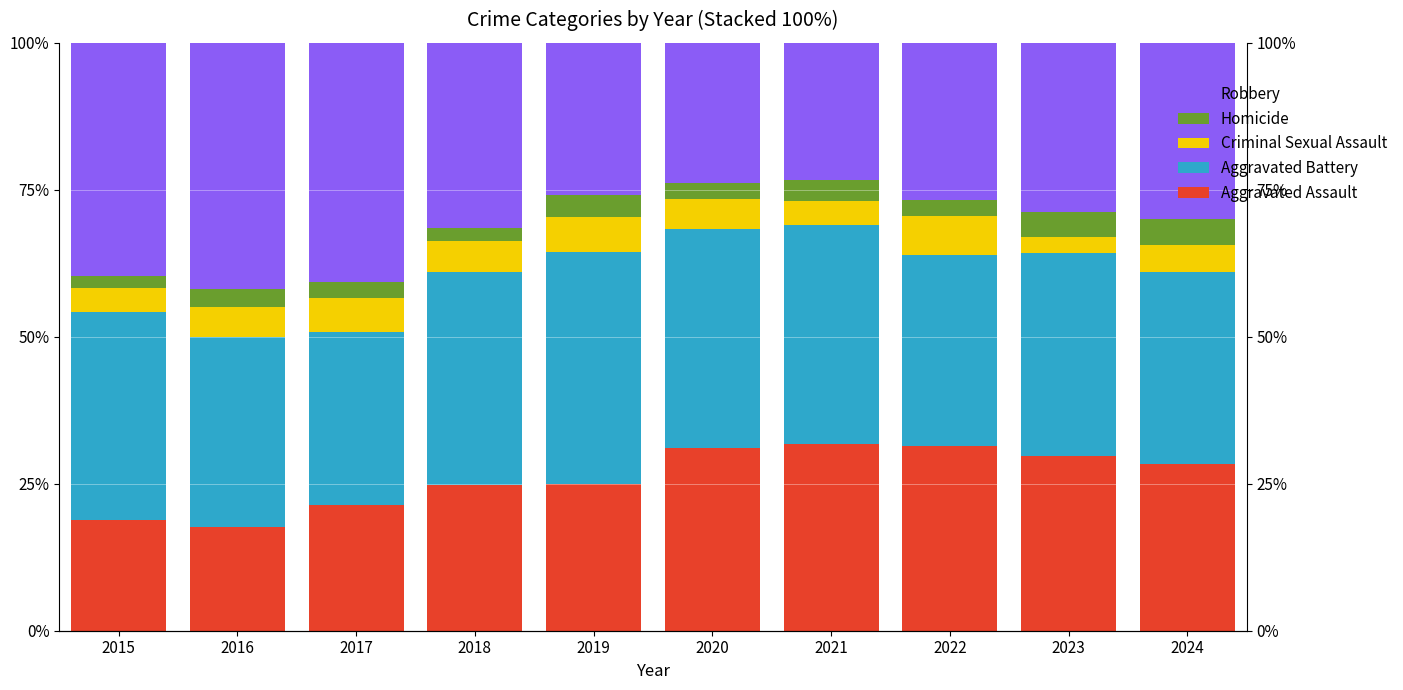

What is the value of the Criminal Sexual Assault bar at the 10th from the left?

4.5